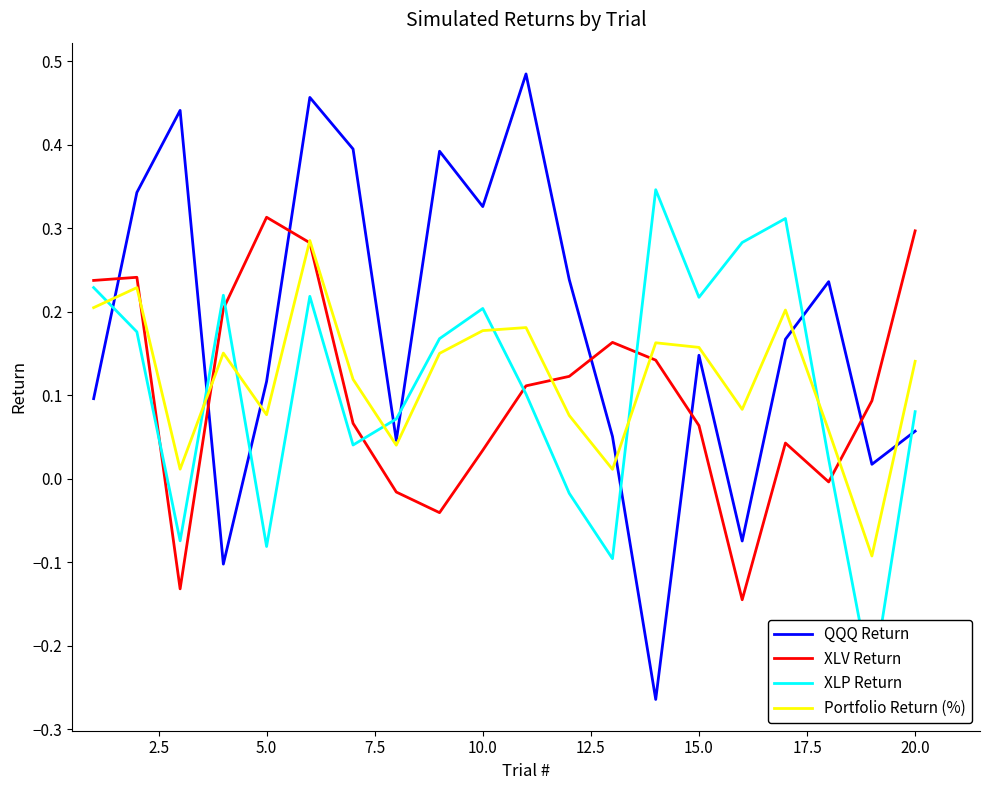

Is it true that QQQ Return equals 0.0 at 20.0?

False